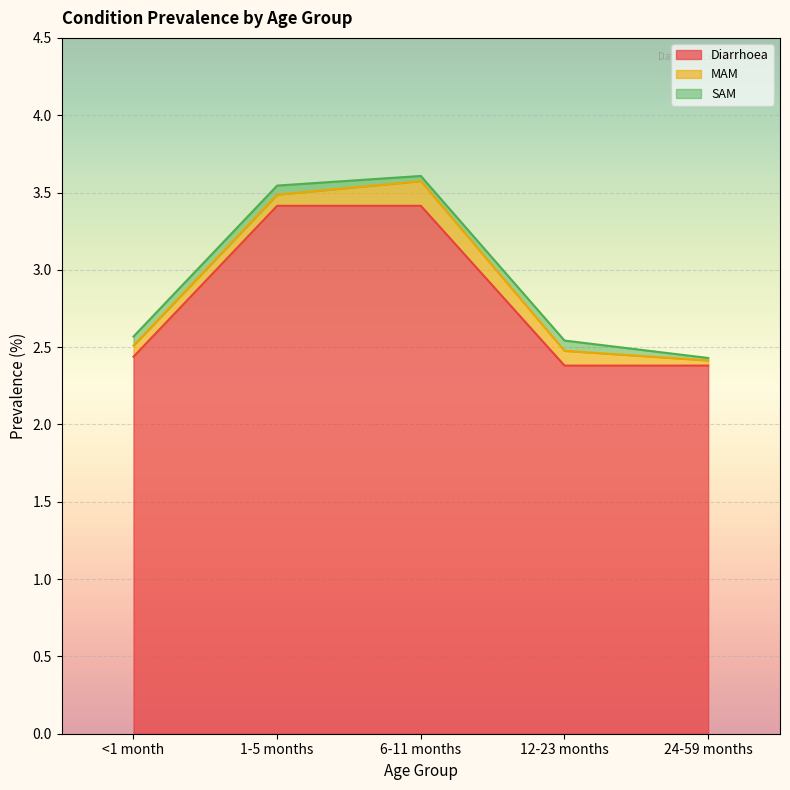

What is the difference between the maximum and minimum values in the SAM series?

0.1